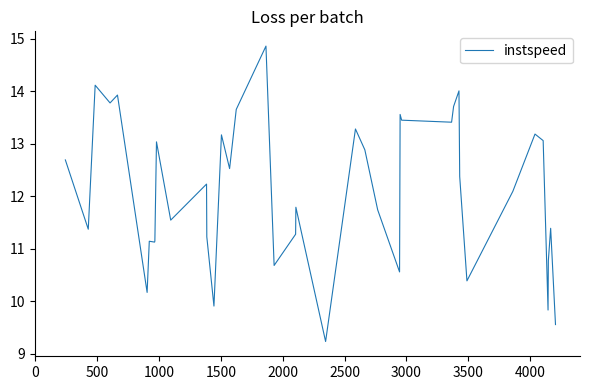

What is the minimum value shown in the chart?

9.2